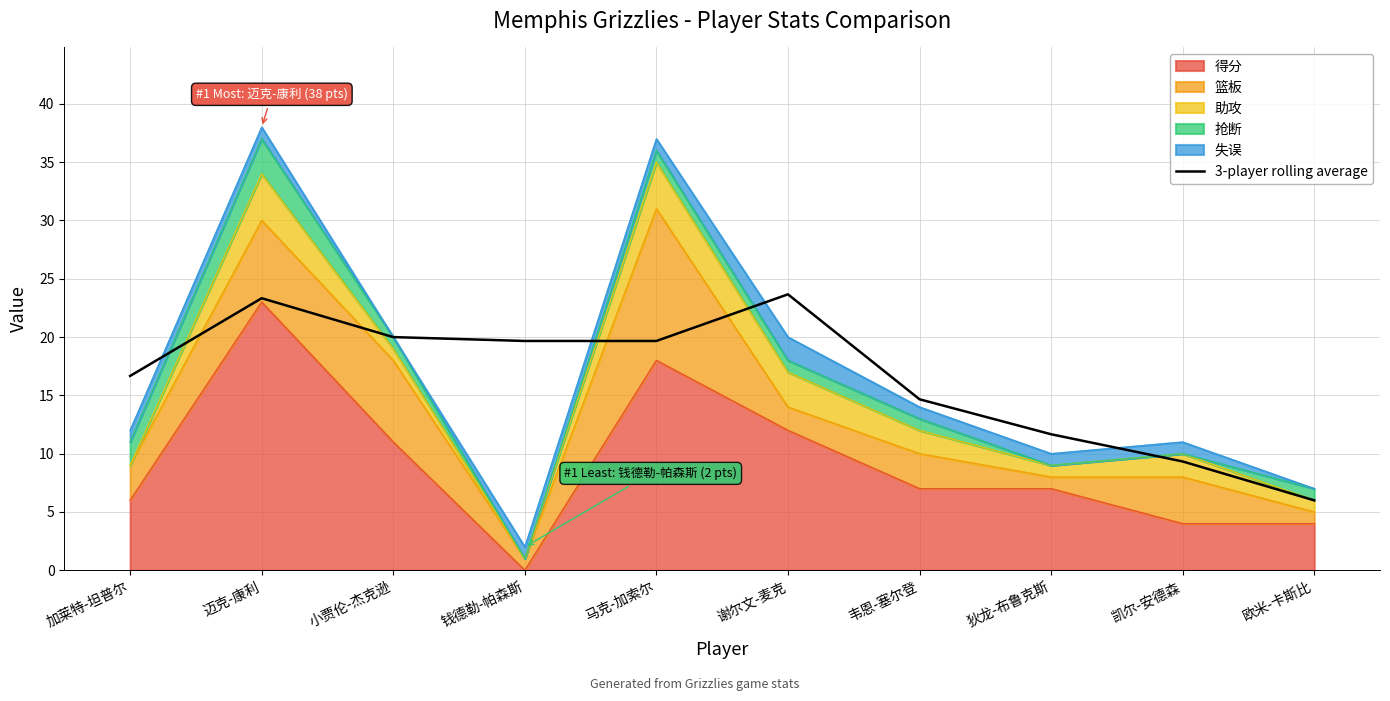

Where is the first local maximum?

迈克-康利